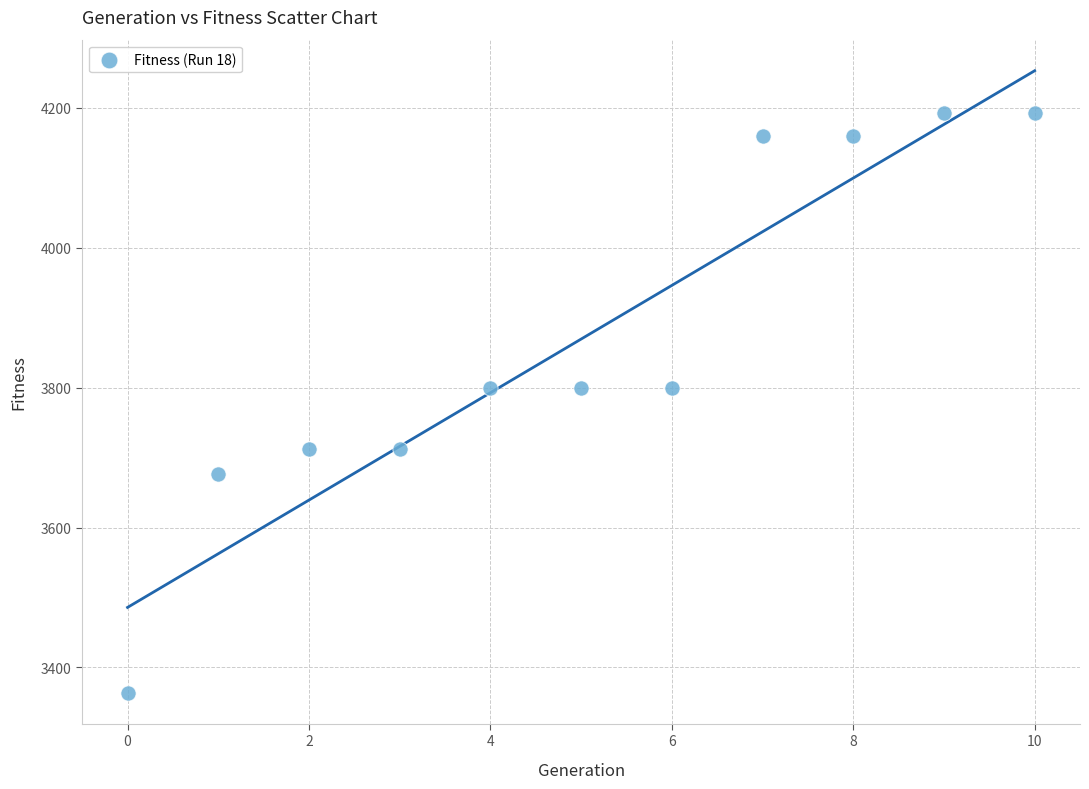

What is the average Y value?

3869